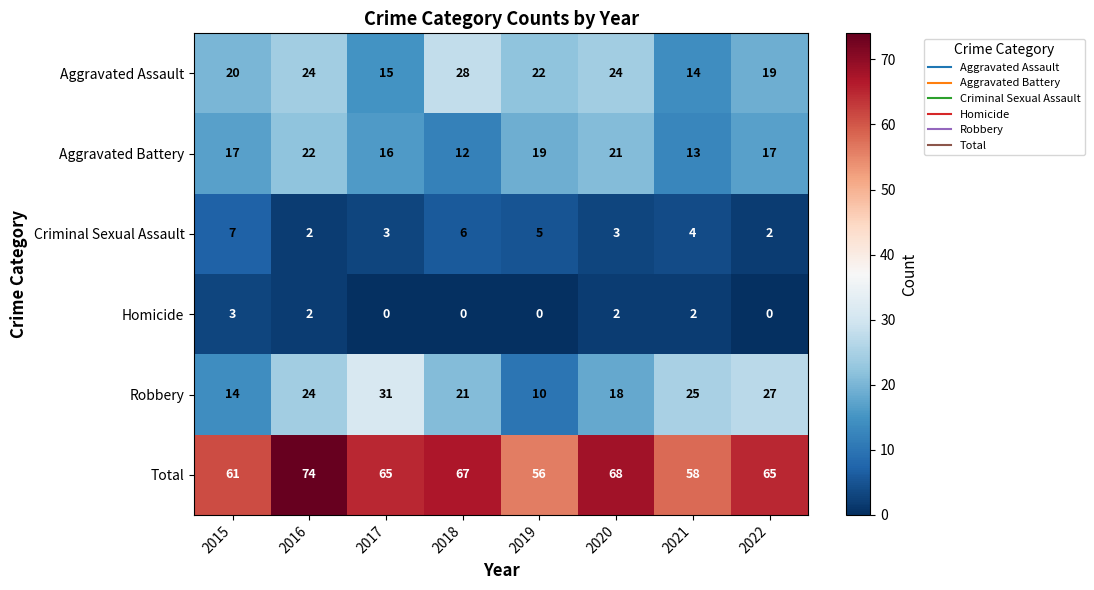

True or false: Aggravated Battery has a value of 17 at 2015.

True